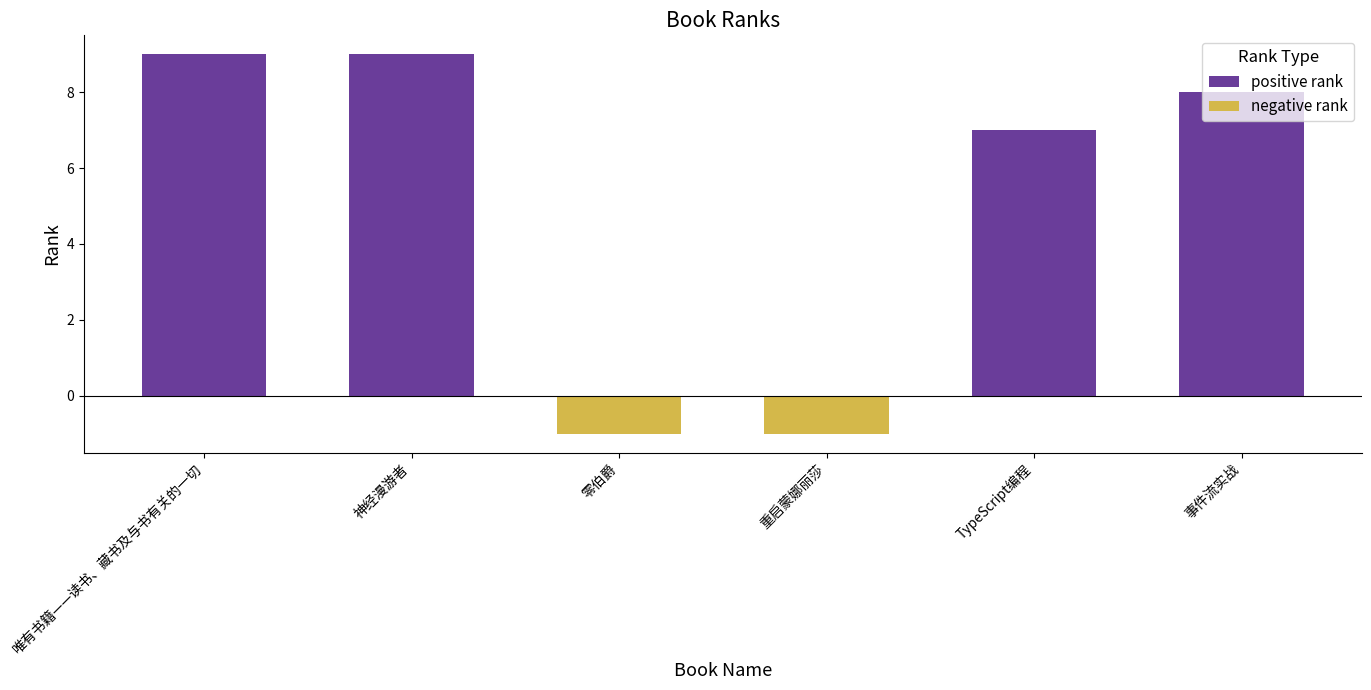

What are all the series names shown in the legend?

positive rank, negative rank